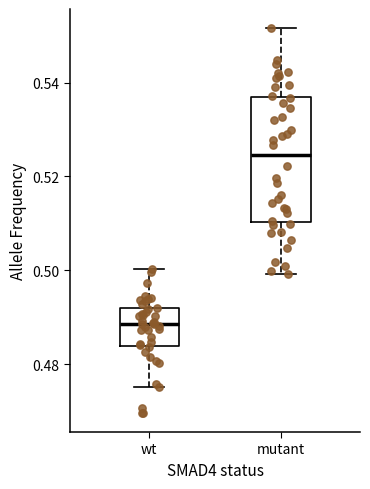

Which box's median line is the highest?

mutant